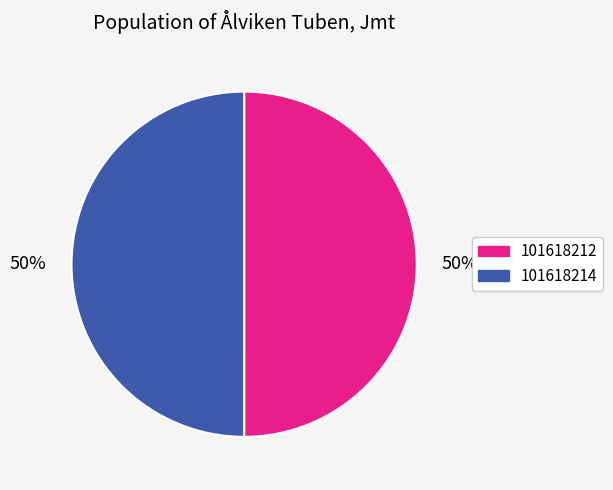

To the nearest percent, what portion does 101618214 represent?

50%